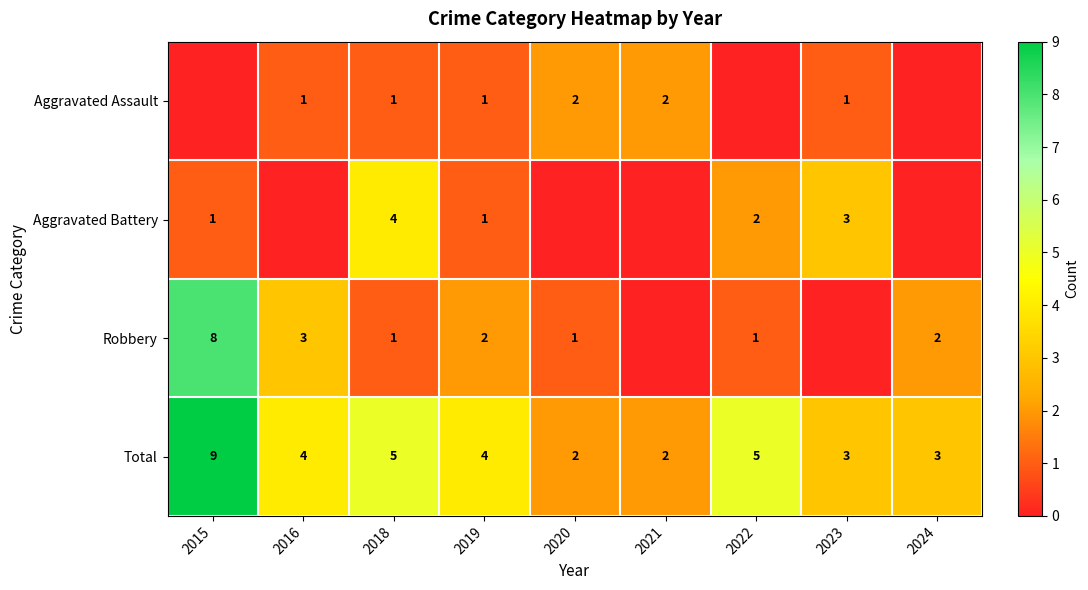

Count the Total values in the range 3 to 5.

6